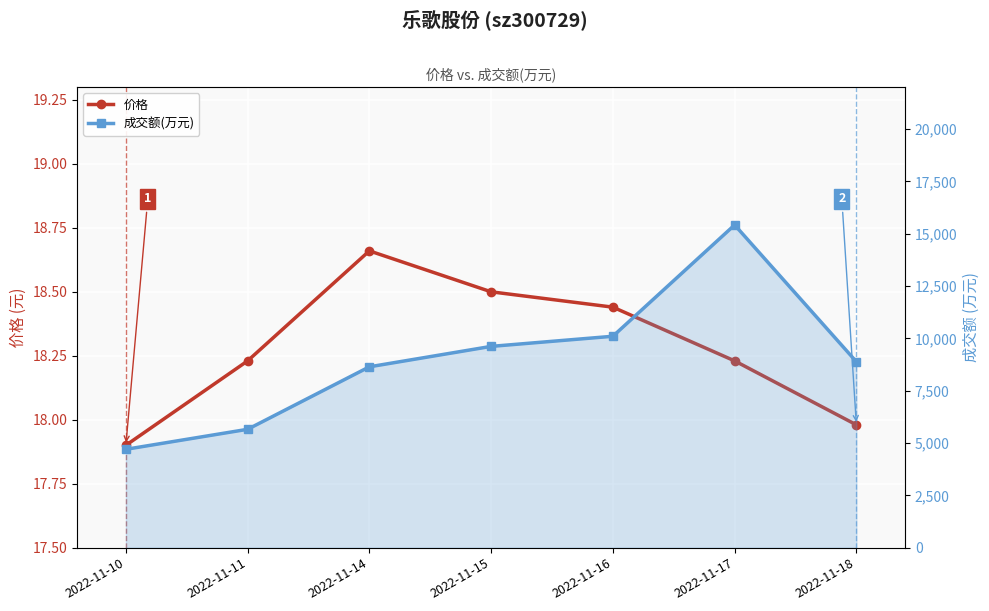

True or false: 价格 has more than 2 points higher than both neighbors.

False